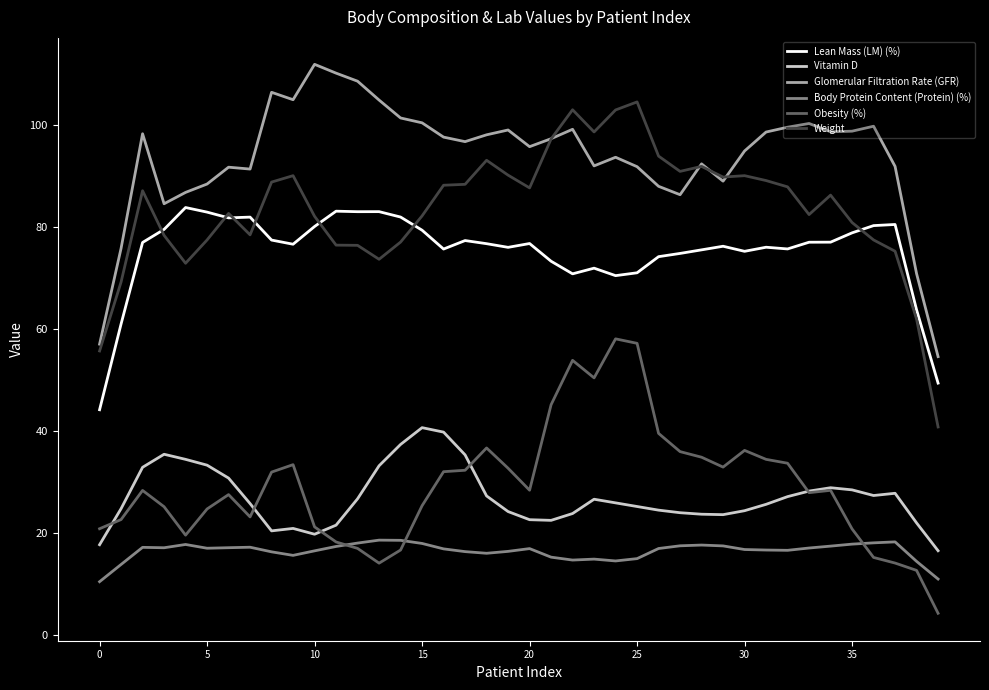

List the series in order of their peak value, lowest first.

Body Protein Content (Protein) (%), Vitamin D, Obesity (%), Lean Mass (LM) (%), Weight, Glomerular Filtration Rate (GFR)